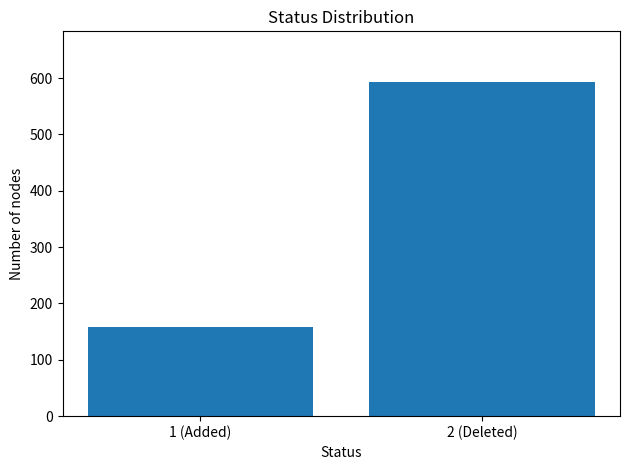

Reading left to right, transcribe all the data shown in this chart.

1 (Added)=159	2 (Deleted)=594